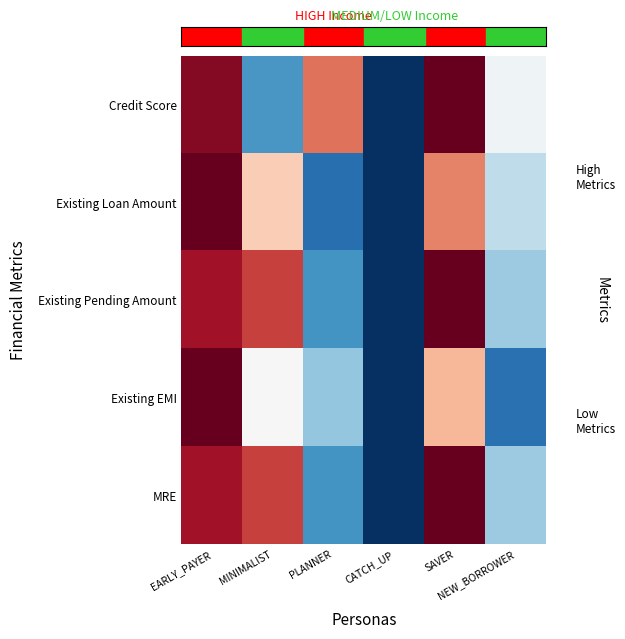

At which category does the chart reach its peak across all series?

EARLY_PAYER